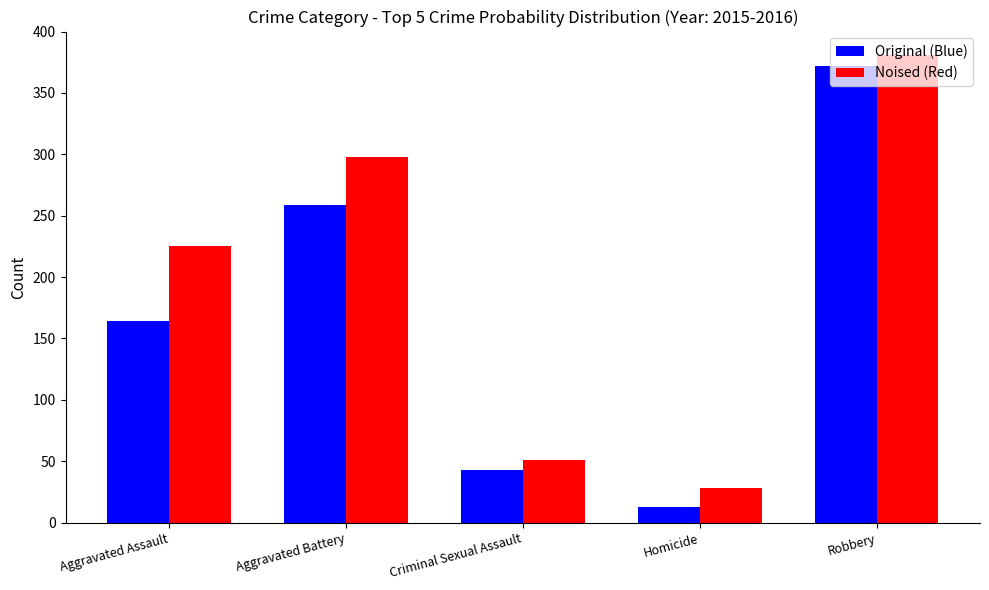

At Criminal Sexual Assault, list the series in order from largest to smallest.

Noised (Red), Original (Blue)